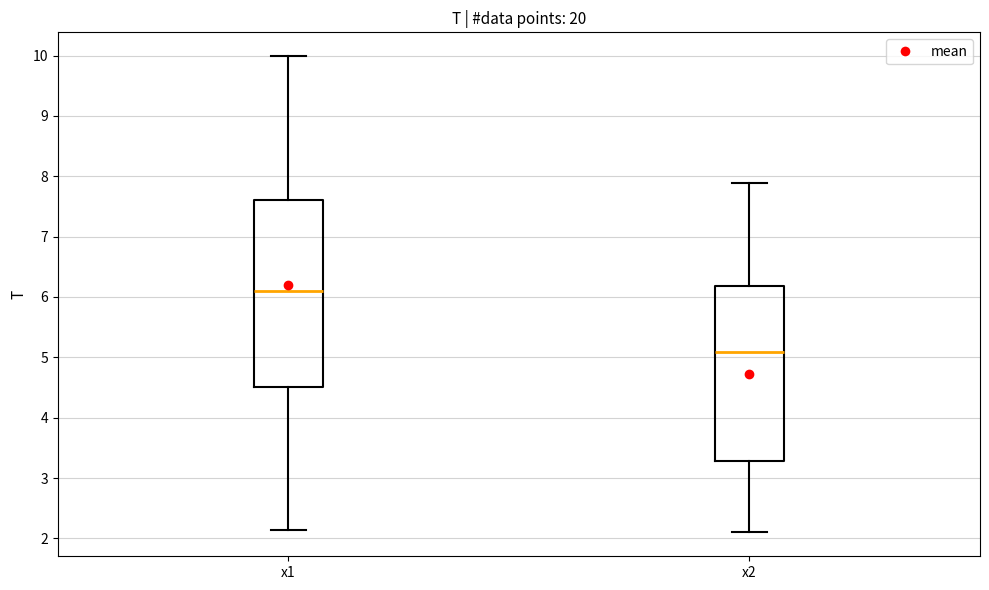

Which box's median line is the highest?

x1